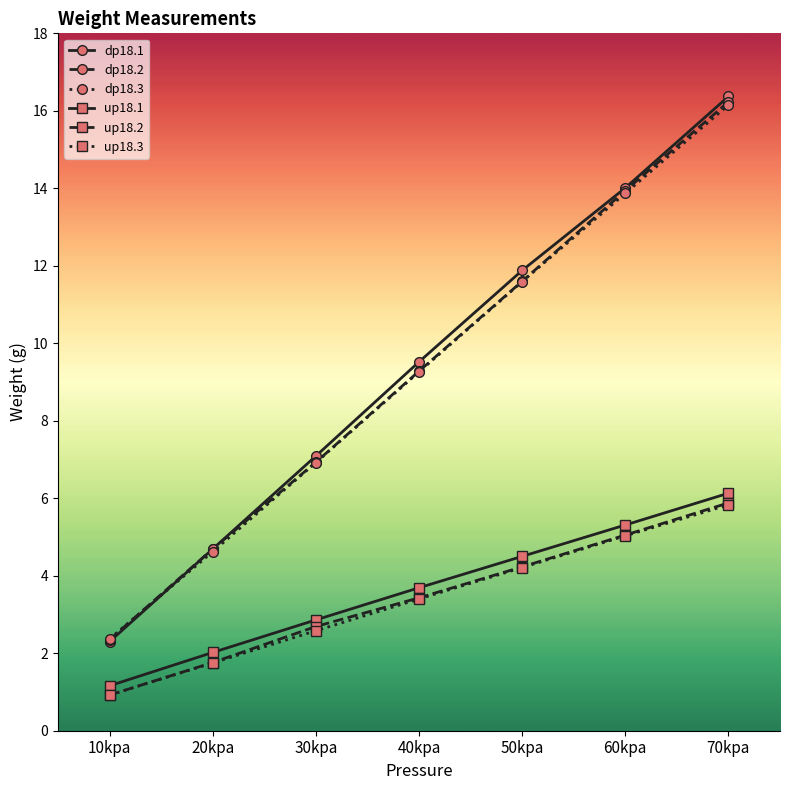

What is the difference between the maximum and second lowest values in the dp18.3 series?

11.5